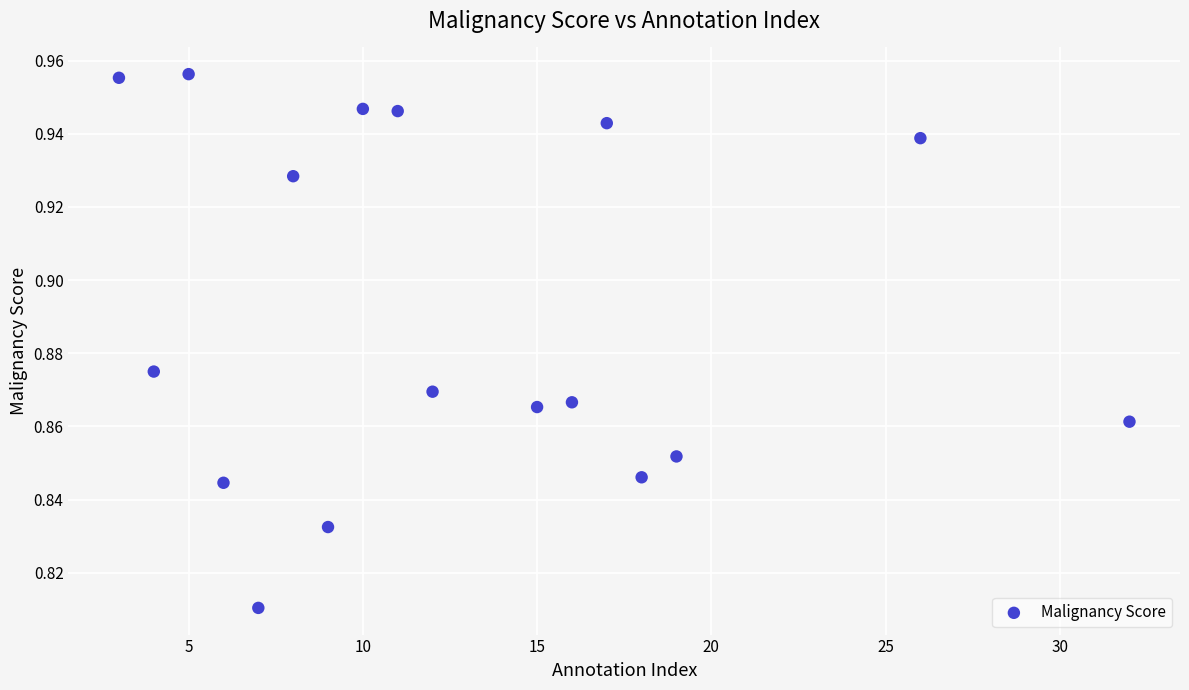

What is the range of X values (max minus min)?

29.0